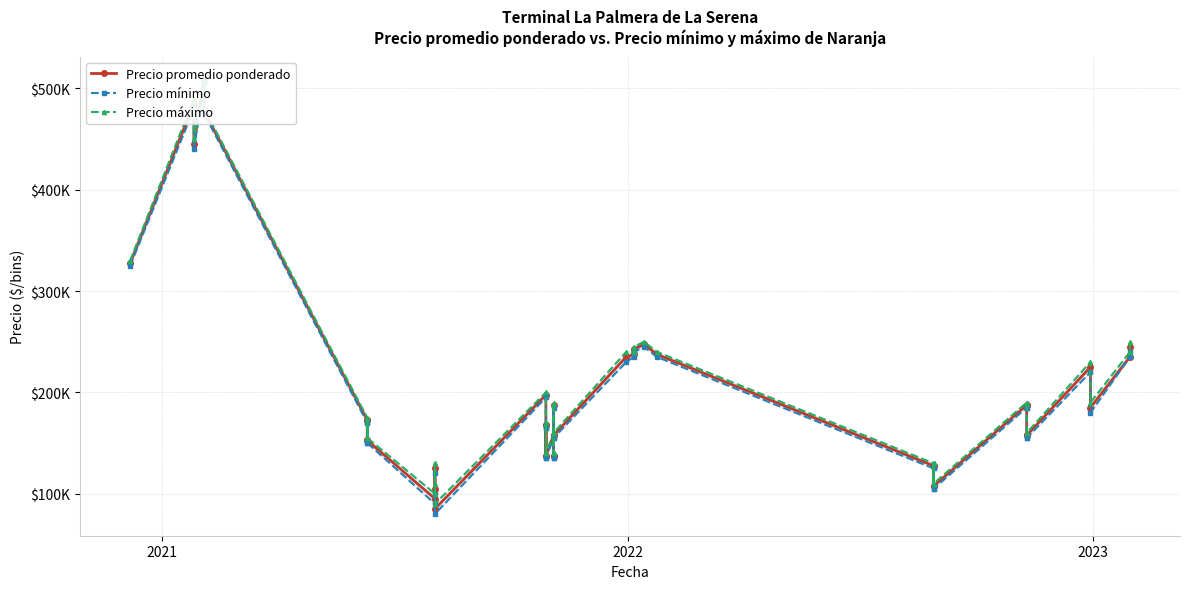

True or false: Precio mínimo and Precio máximo intersect in this chart.

False